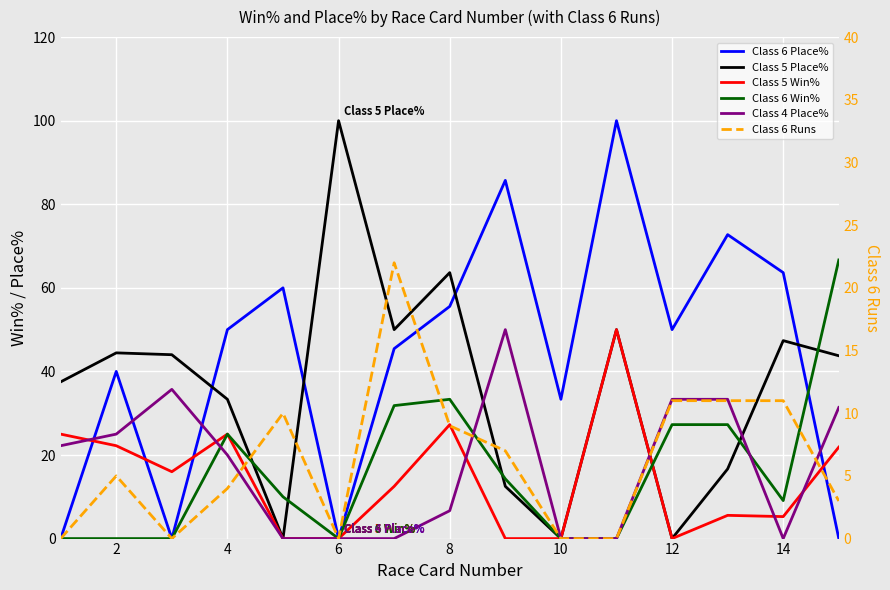

Which series has the largest range (max minus min)?

Class 6 Place%